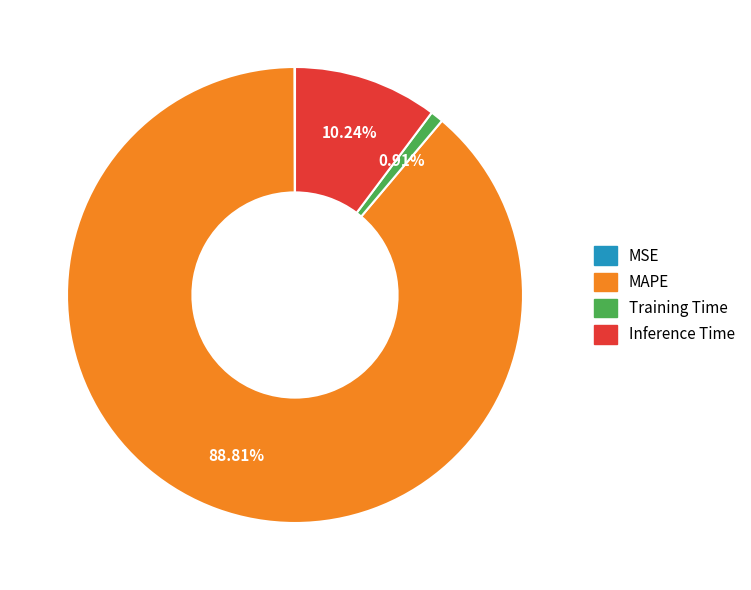

Between Inference Time and Training Time, which is larger?

Inference Time